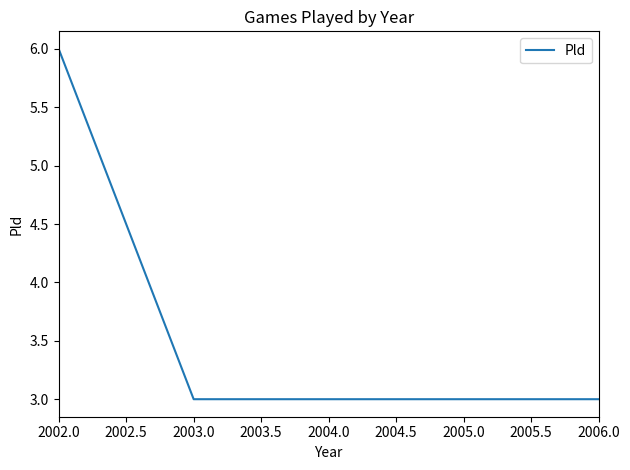

Which has a higher value, 2002.0 or 2005.0?

2002.0